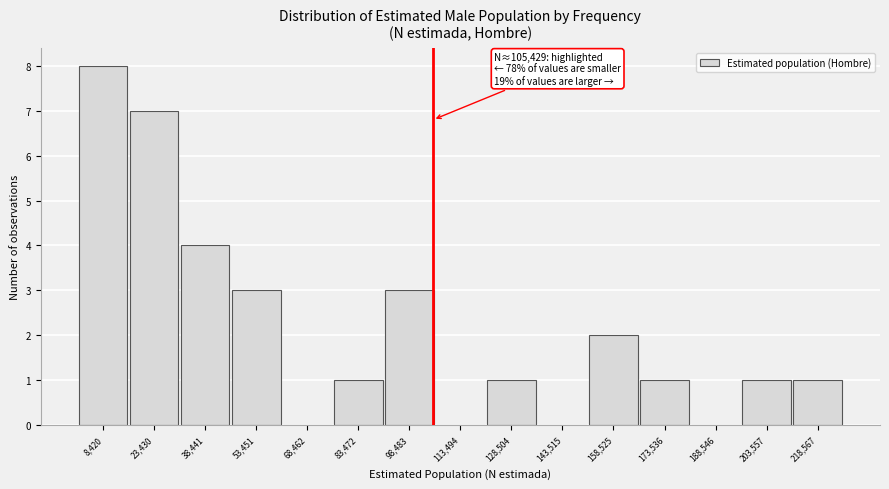

Which range on the x-axis has the tallest bar?

0 to 16000